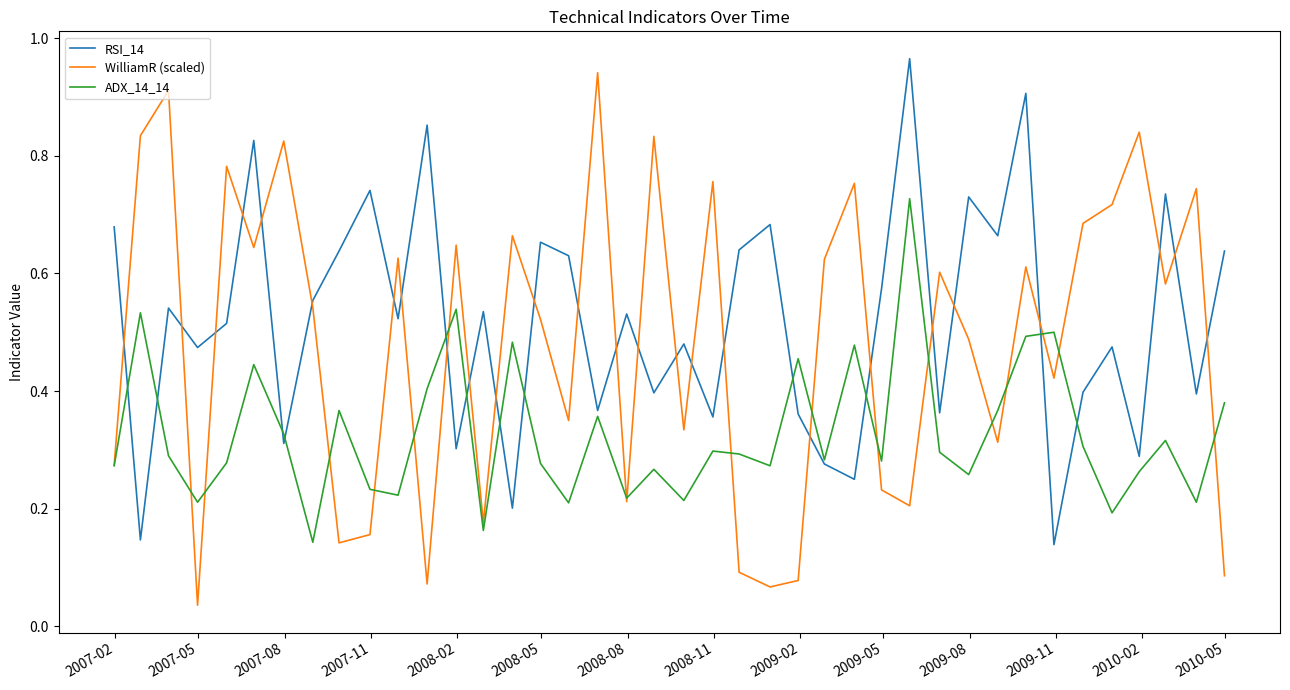

How many intersections are there between RSI_14 and WilliamR (scaled)?

26